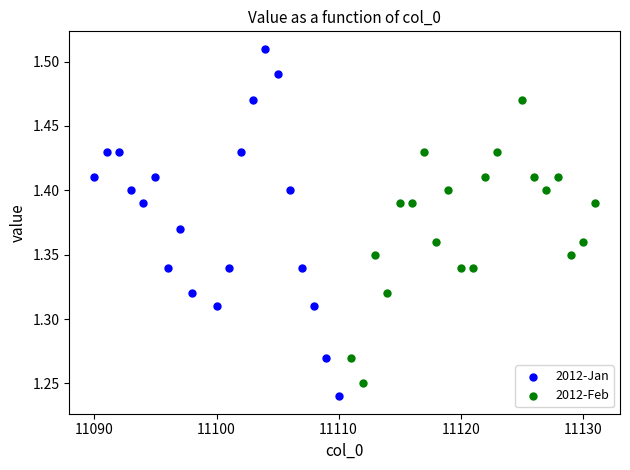

Which series reaches the maximum Y coordinate?

2012-Jan